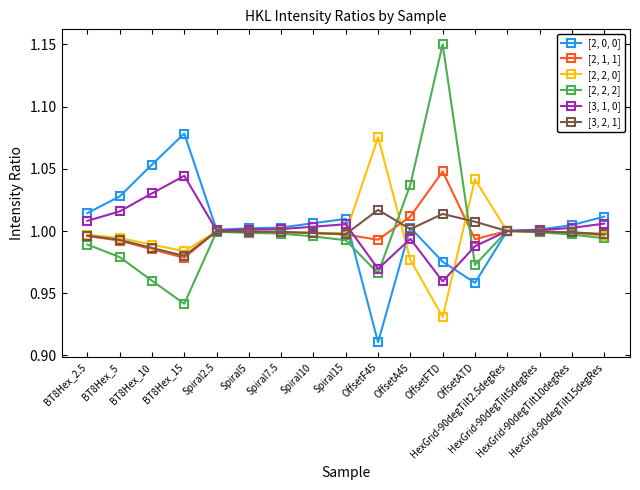

What is the label of the 14th point from the right?

BT8Hex_15